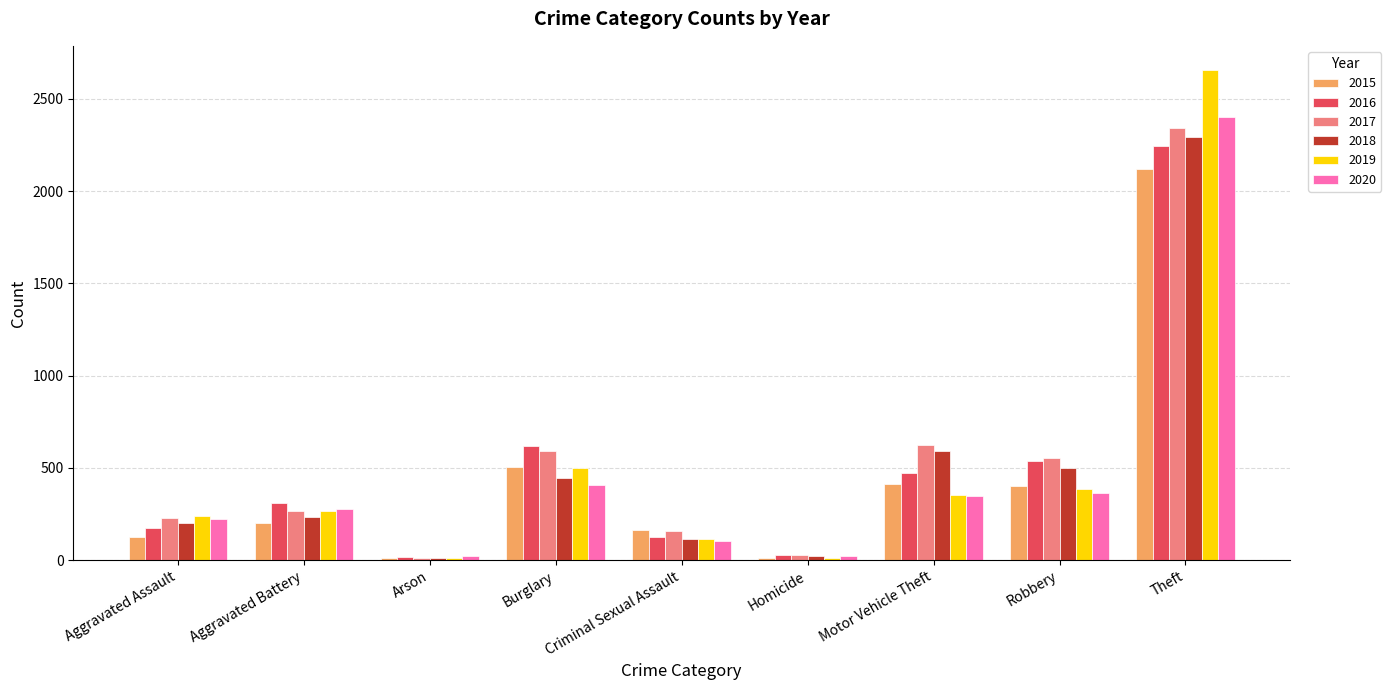

At which category is the sum across all series the highest?

Theft